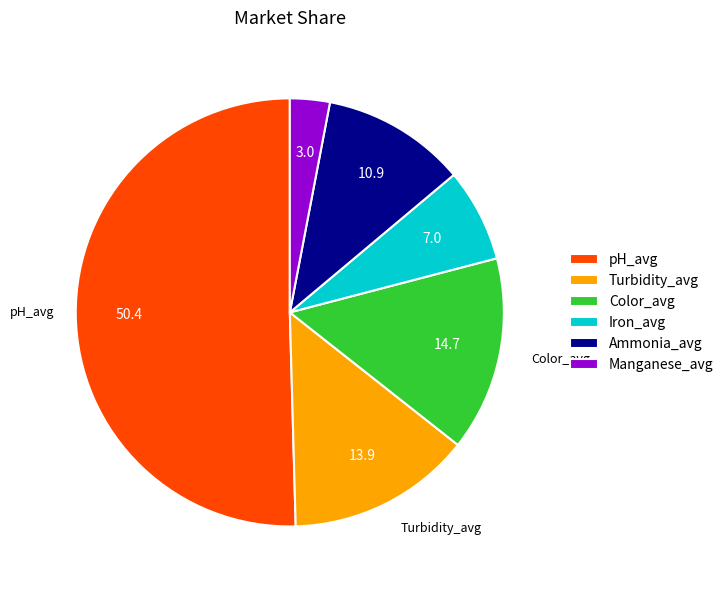

Which has a higher value, Color_avg or pH_avg?

pH_avg